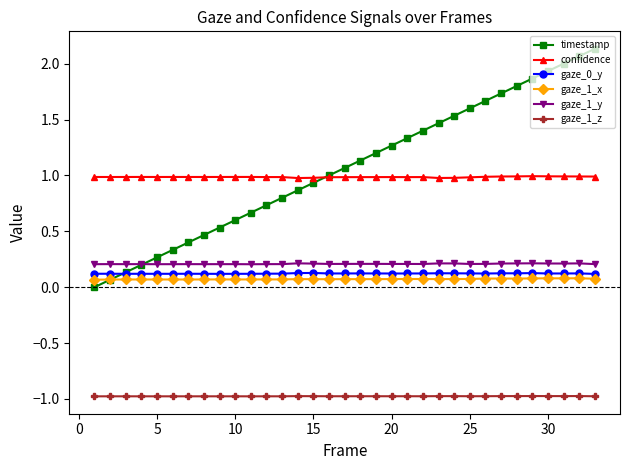

What is the greatest value displayed?

2.1